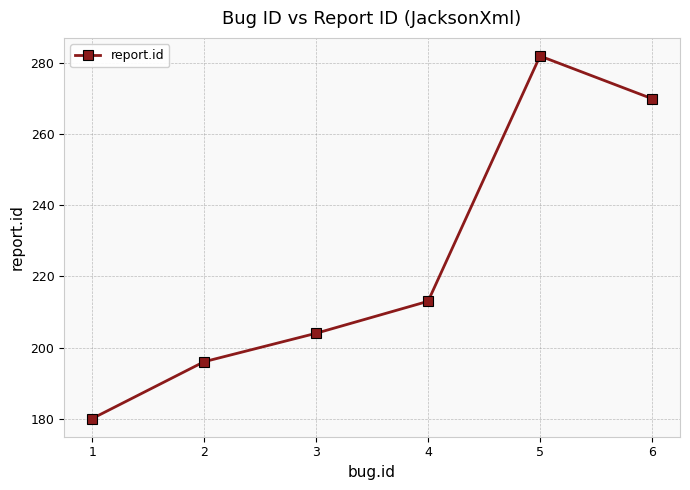

How many points are higher than both their immediate neighbors (excluding endpoints)?

1